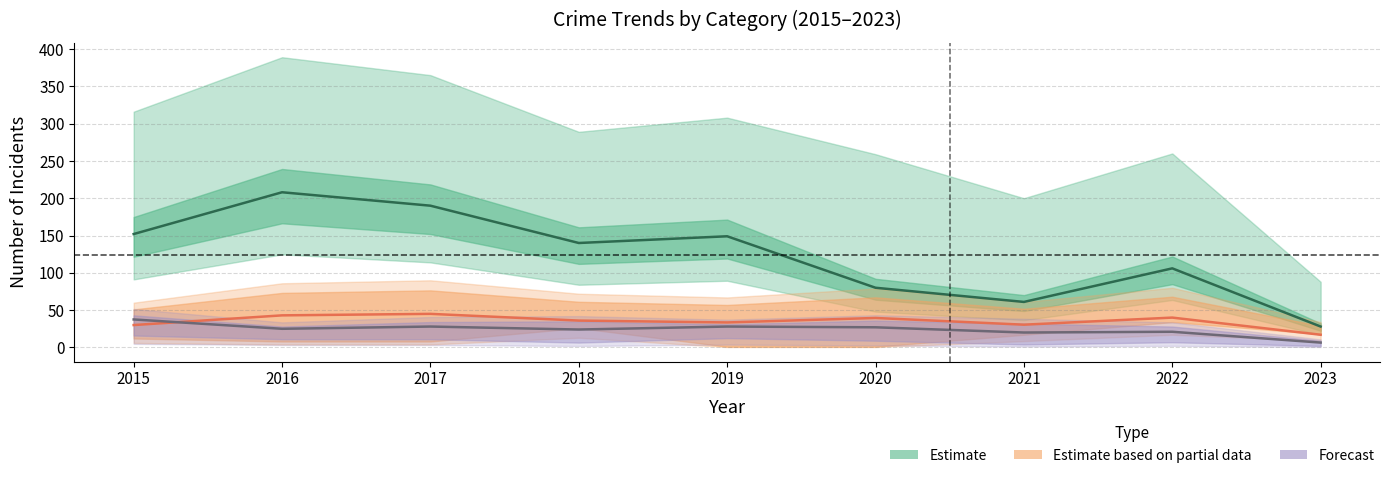

Is the value of MVT+Robbery (center) at 2016 greater than the value of Burglary+AggBattery (center) at 2015?

Yes